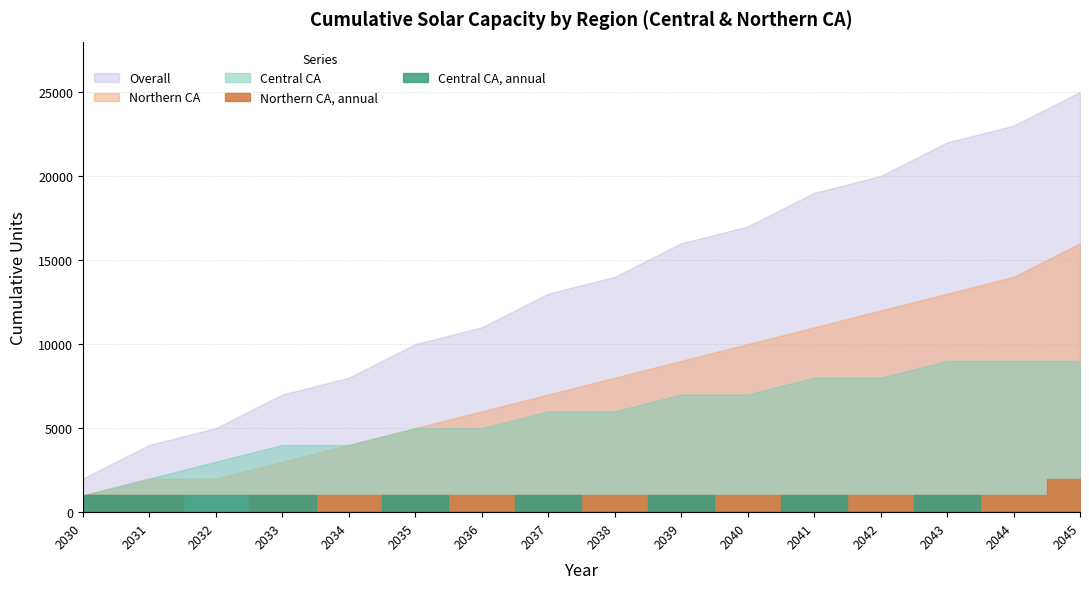

At which label is Northern CA, annual closest to 1000?

2030